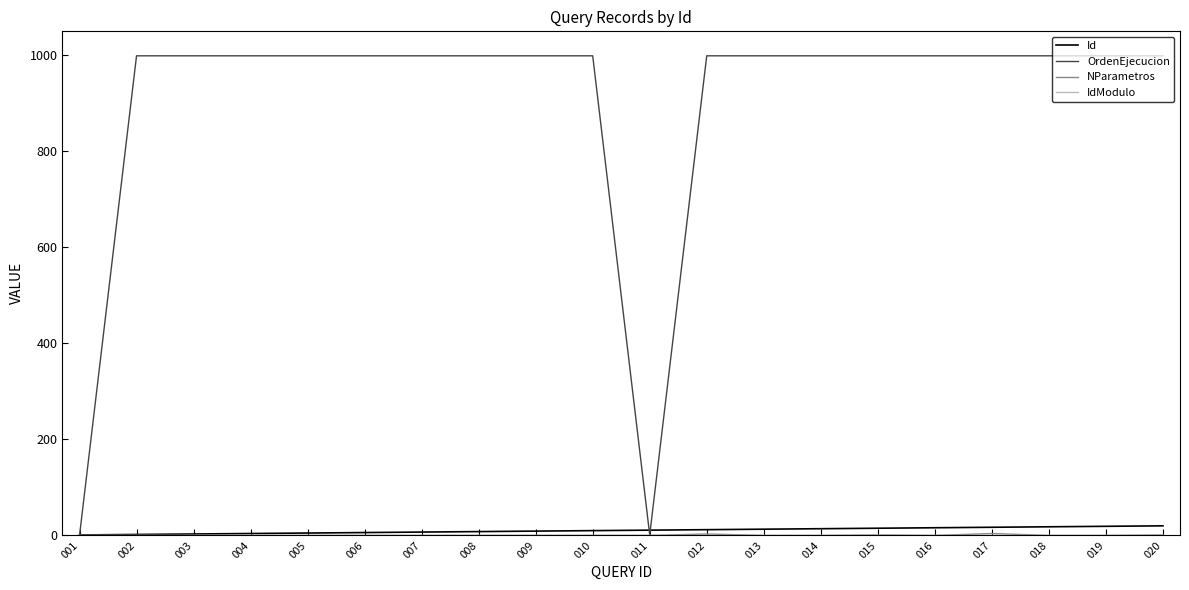

The Id series shows 1 at 001. True or false?

True